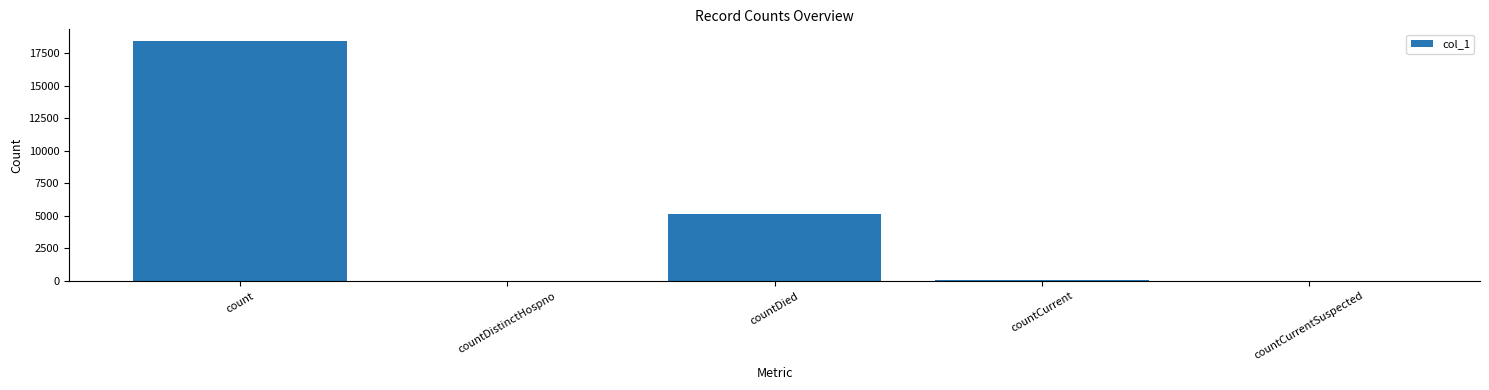

Is it true that the value at countDied is 5107?

True